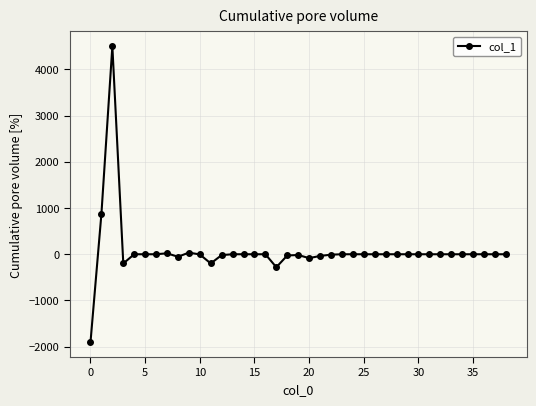

True or false: the data has more than 1 interior local peaks.

True